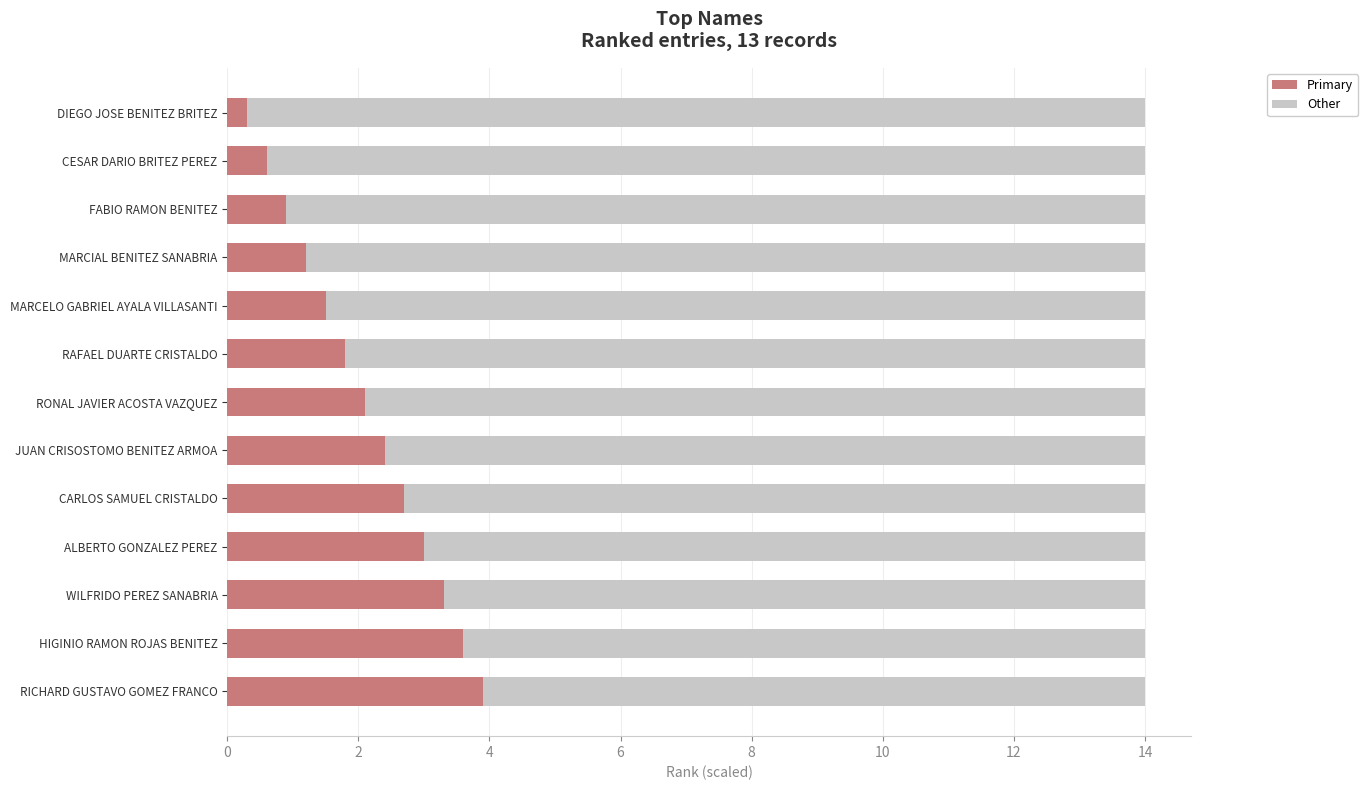

What is the total value across all series at ALBERTO GONZALEZ PEREZ?

14.0